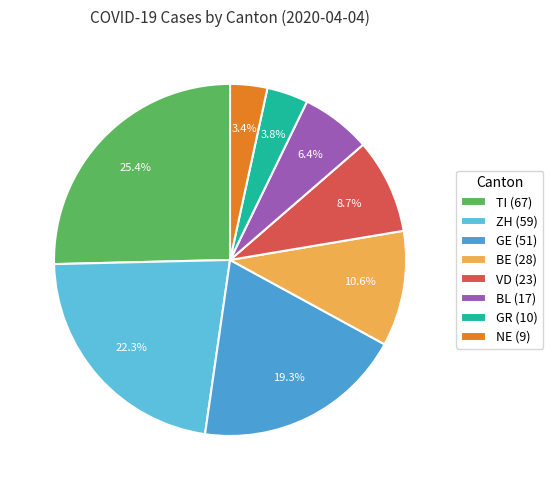

To the nearest percent, what is the difference between the largest and smallest slice percentages?

22%